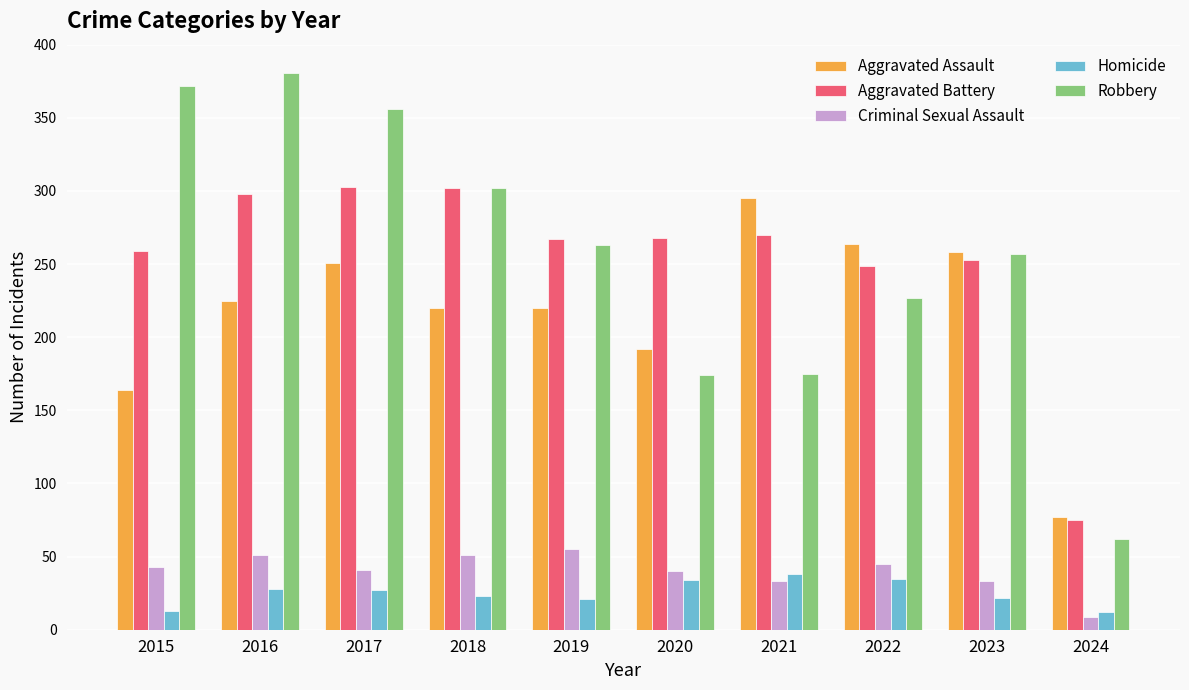

What is the difference between the highest and lowest values at 2015?

359